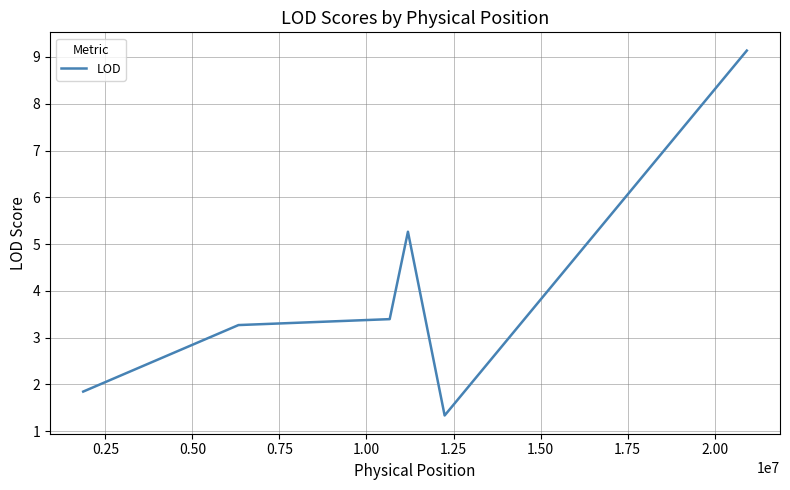

What is the maximum value shown in the chart?

9.1